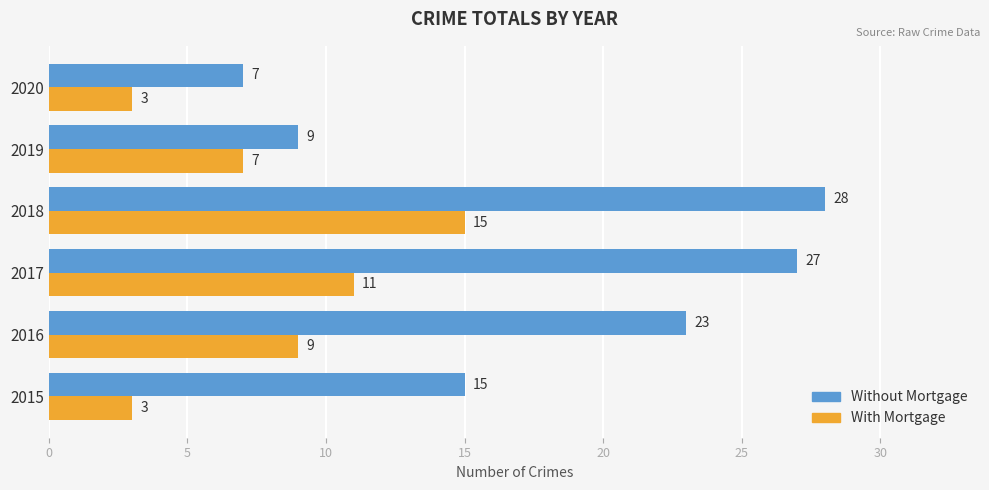

The With Mortgage series shows 9 at 2016. True or false?

True